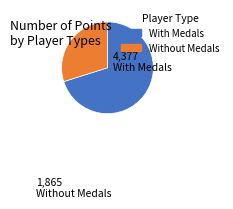

Is there a majority slice in this chart?

Yes